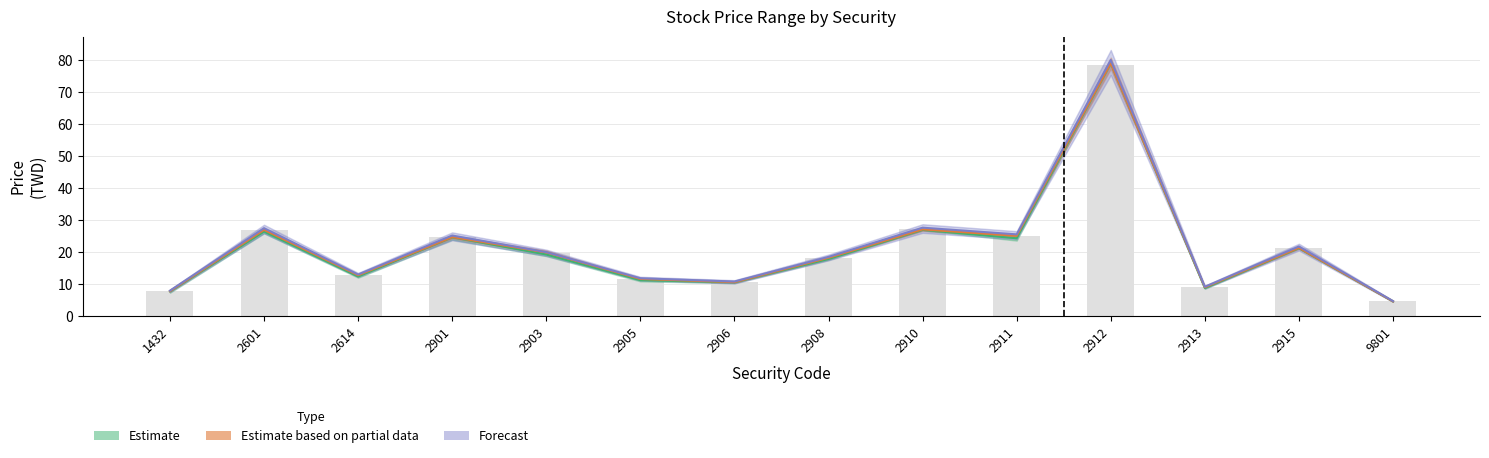

True or false: Low has a value of 47.1 at 2910.

False